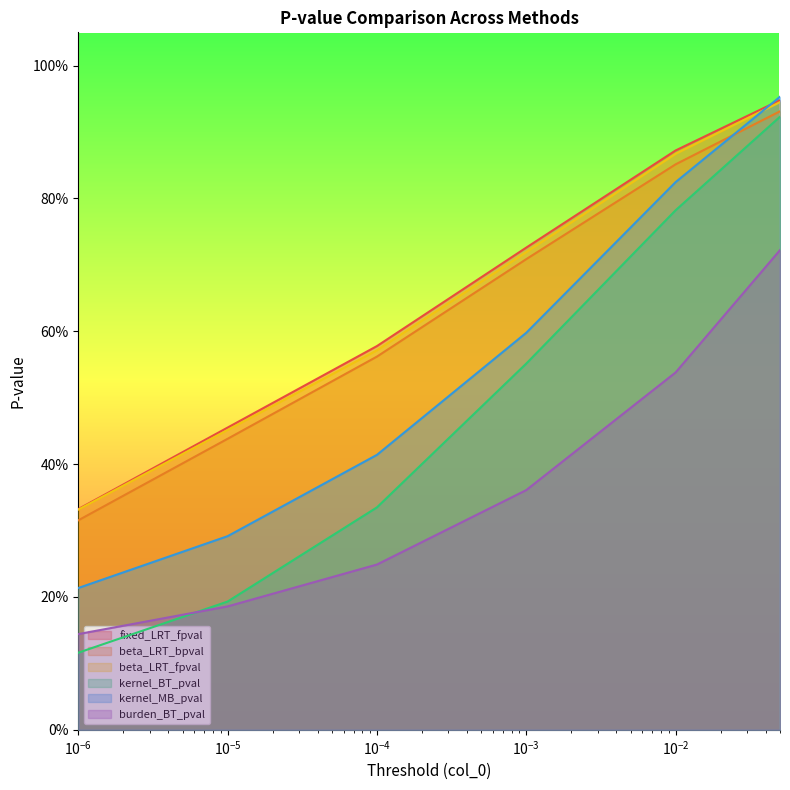

List the series in order of their peak value, lowest first.

burden_BT_pval, kernel_BT_pval, beta_LRT_bpval, beta_LRT_fpval, fixed_LRT_fpval, kernel_MB_pval